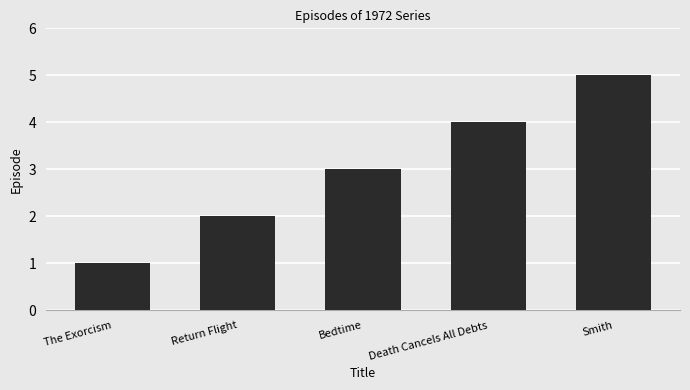

What is the difference between the maximum and minimum values?

4